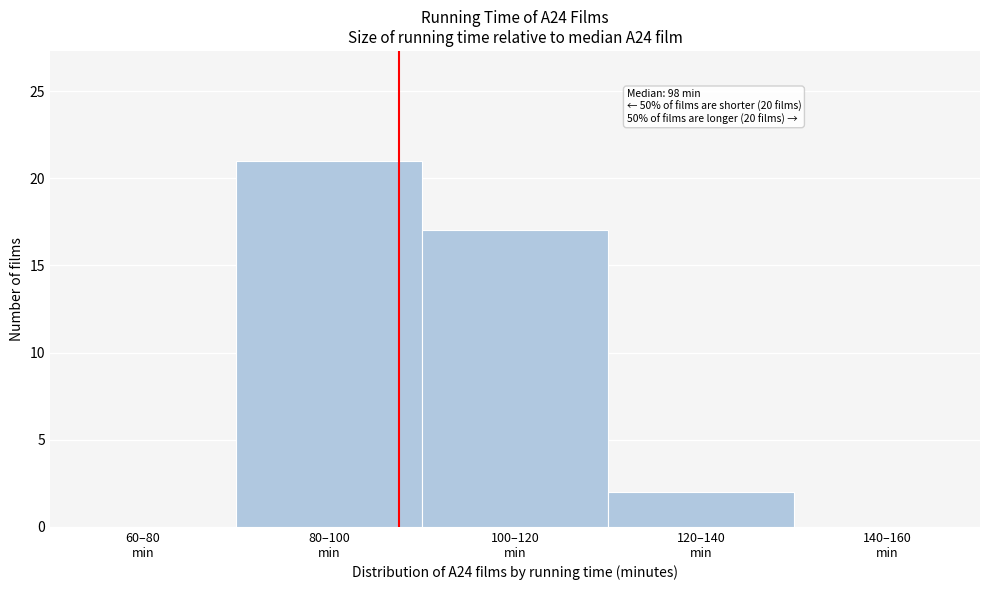

What is the greatest value displayed?

21